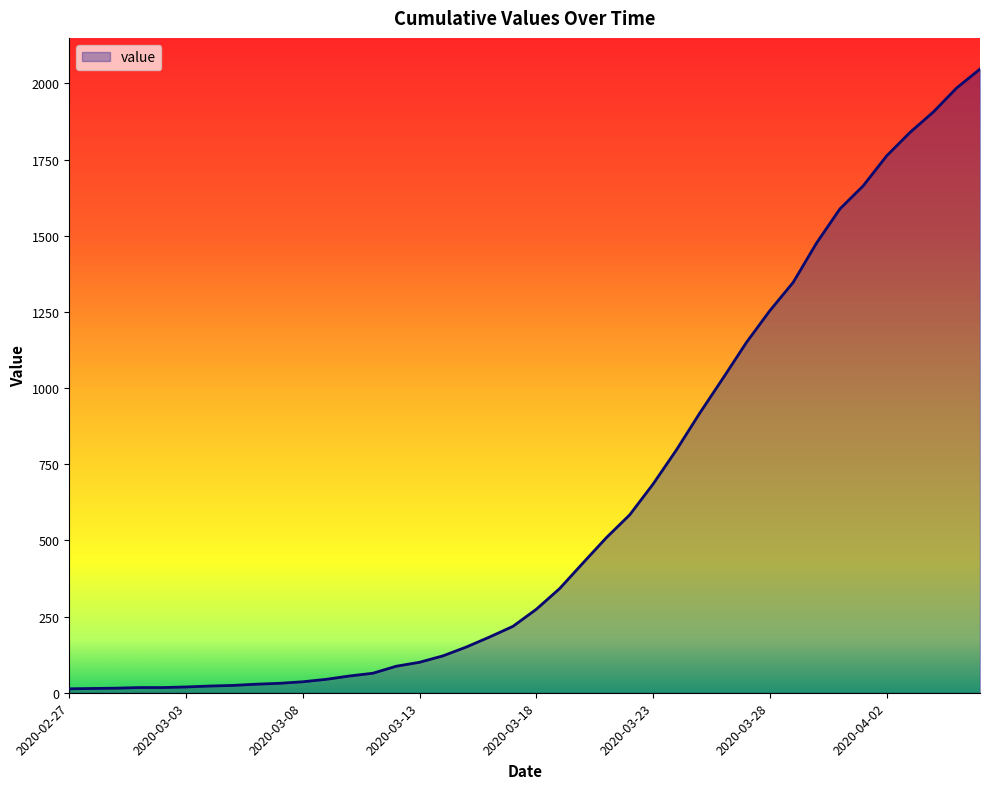

What is the difference between the maximum and minimum values?

2034